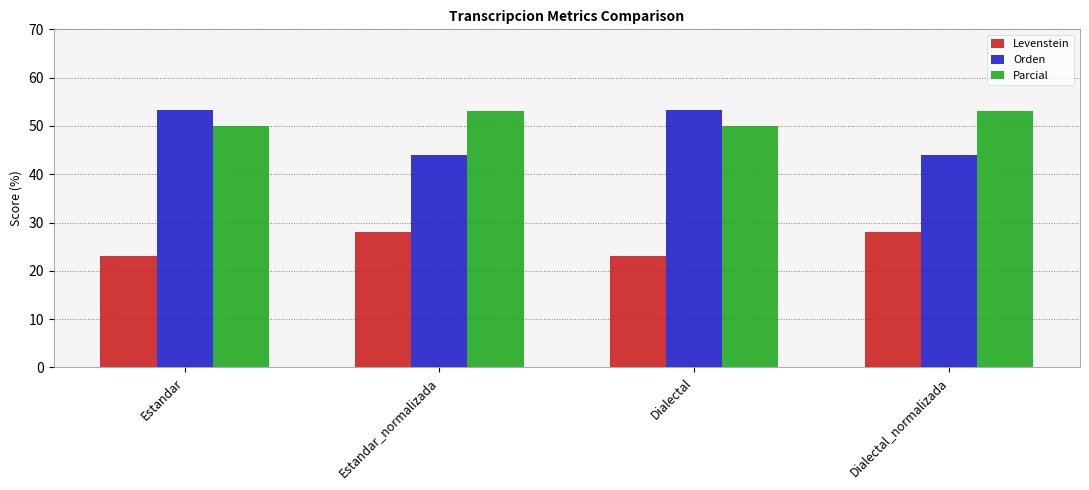

Which series has the largest total across all categories?

Parcial